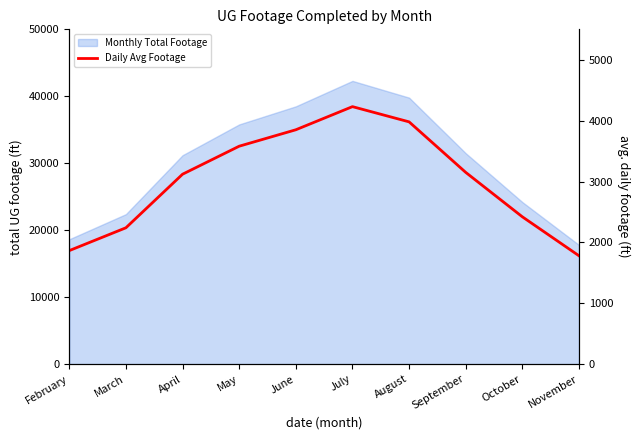

How many points are higher than both their immediate neighbors (excluding endpoints)?

1